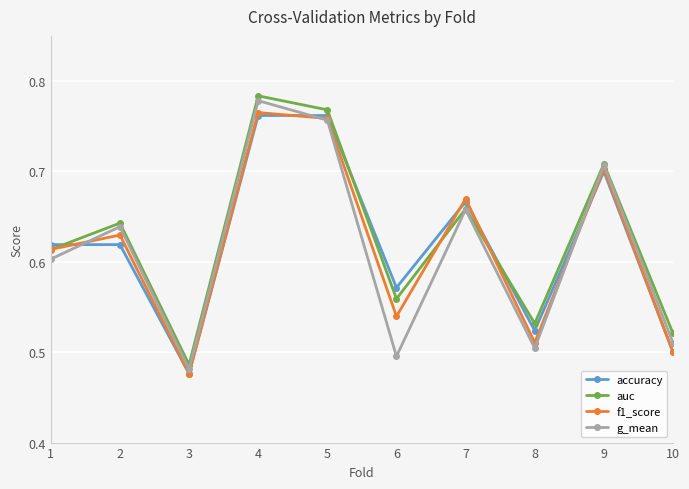

Which category has the lowest value in the f1_score series?

3